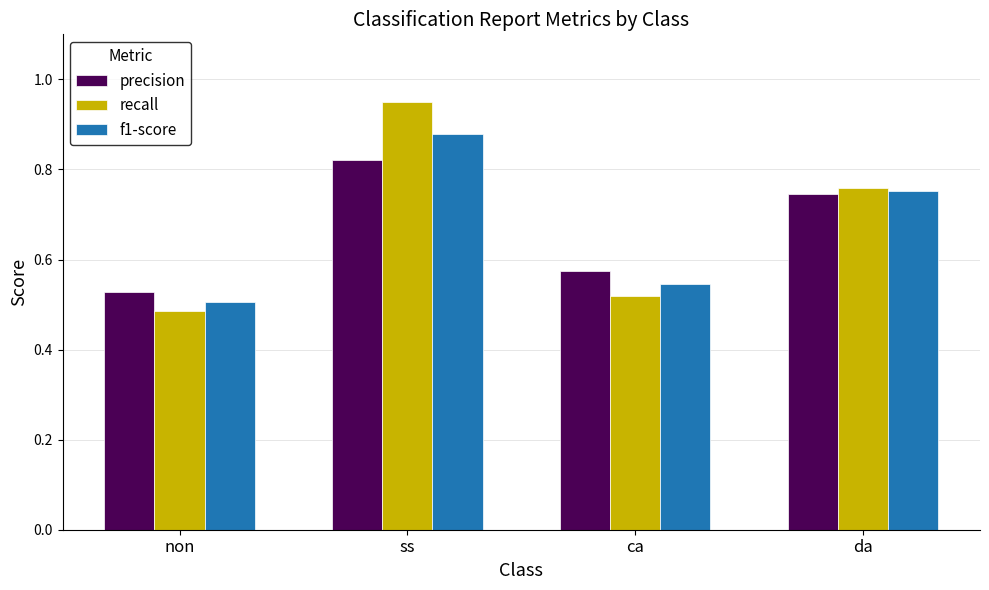

Which category has the highest value in the precision series?

ss